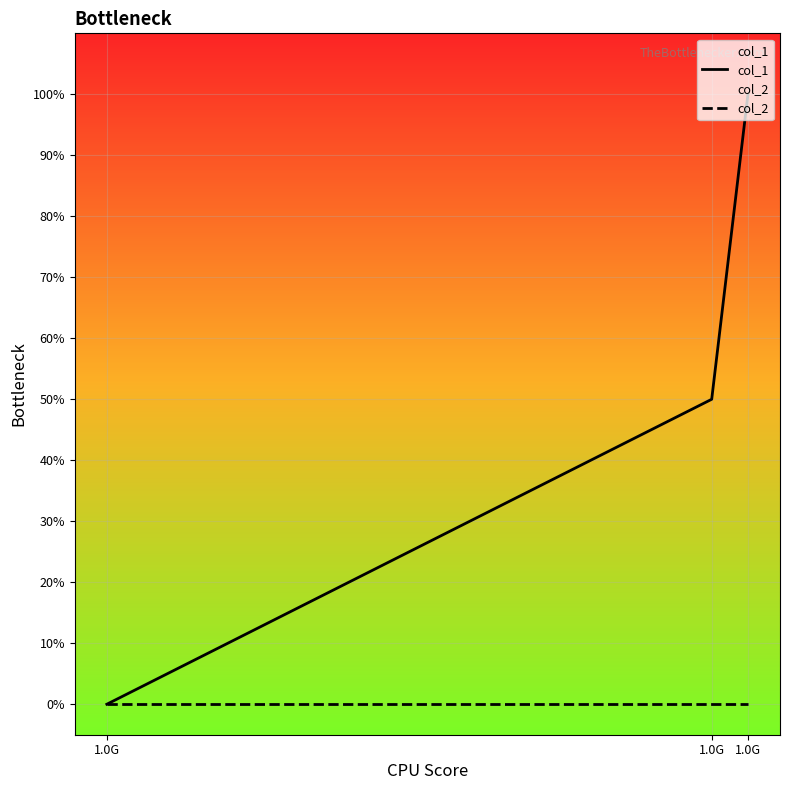

Which series has the widest spread of values?

col_1